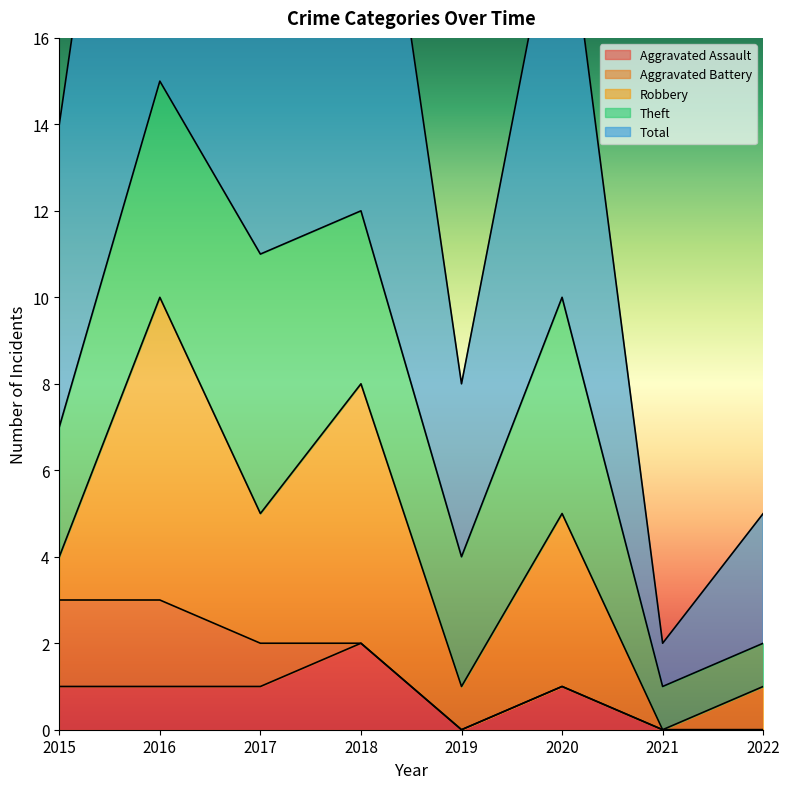

True or false: Theft and Total intersect in this chart.

False